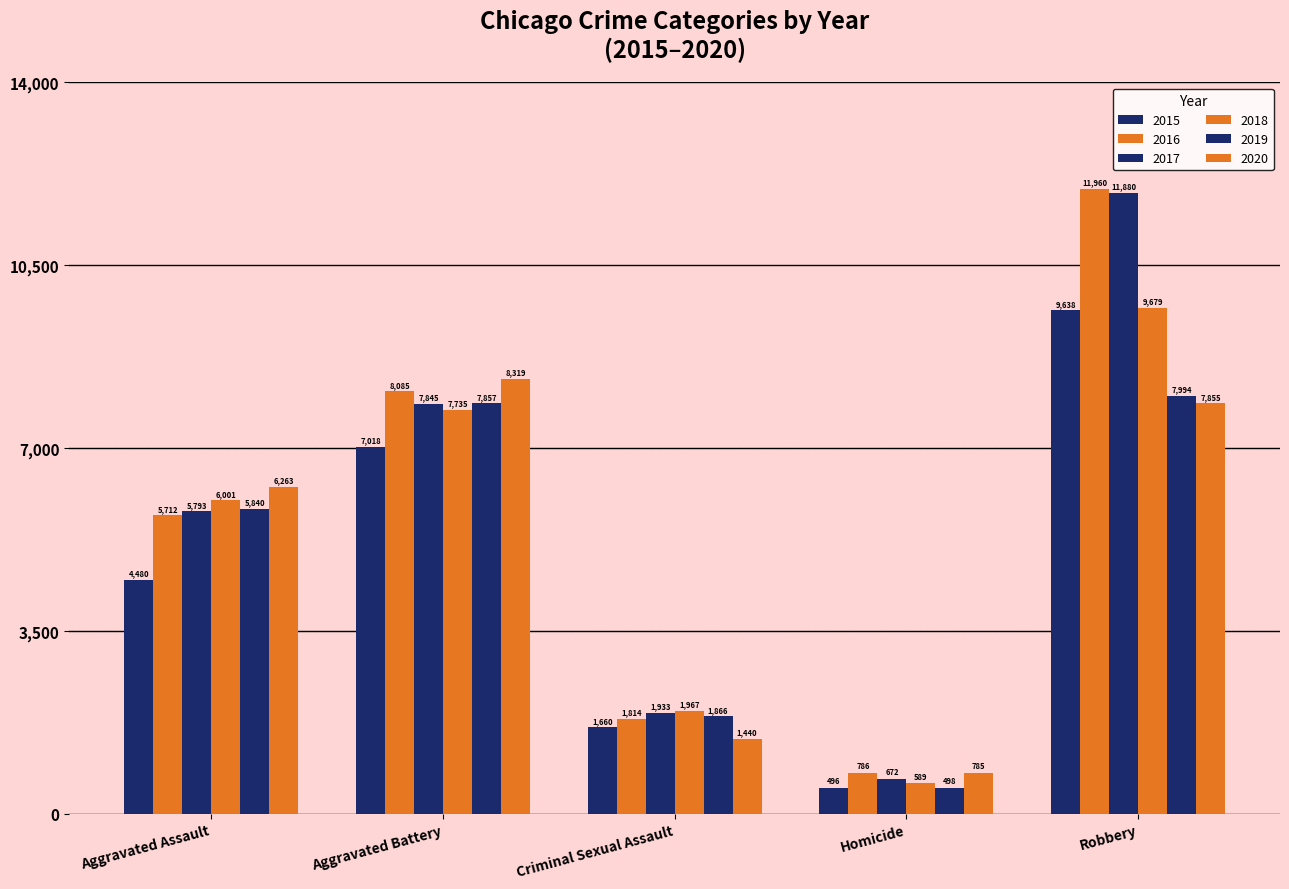

How many data points does each series have?

5